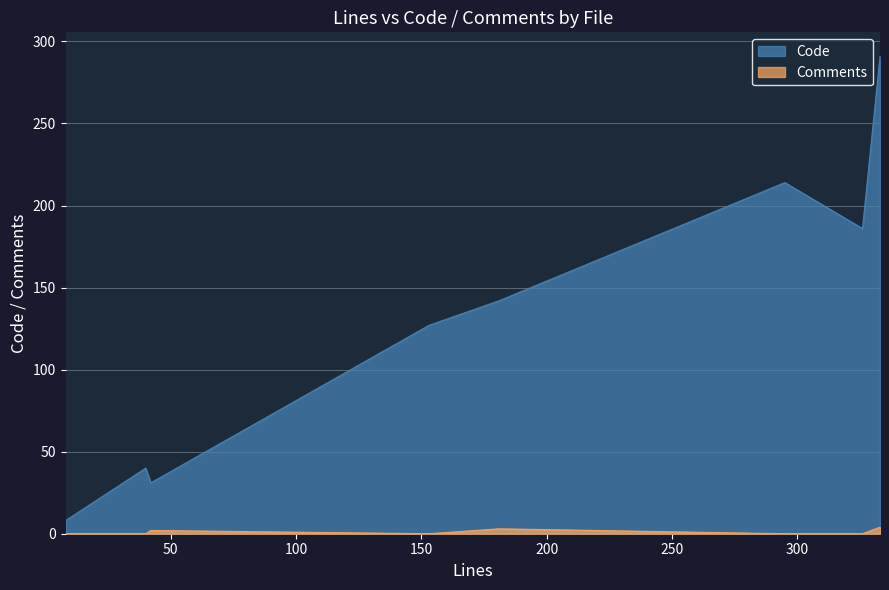

List the series in order of their overall mean, highest first.

Code, Comments